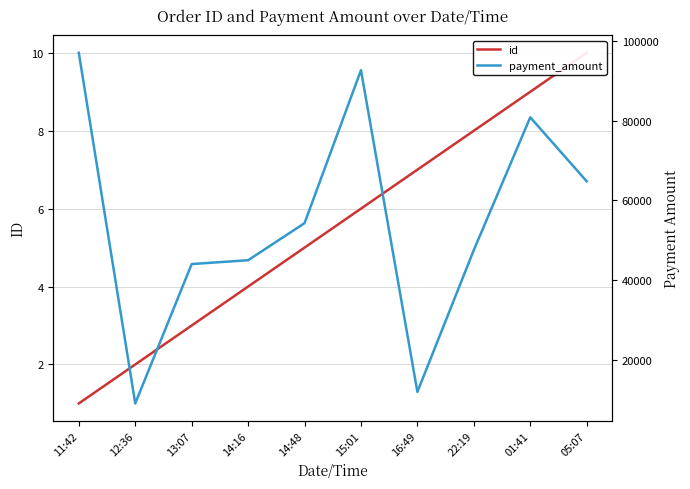

What is the total value across all series at 11:42?

96991